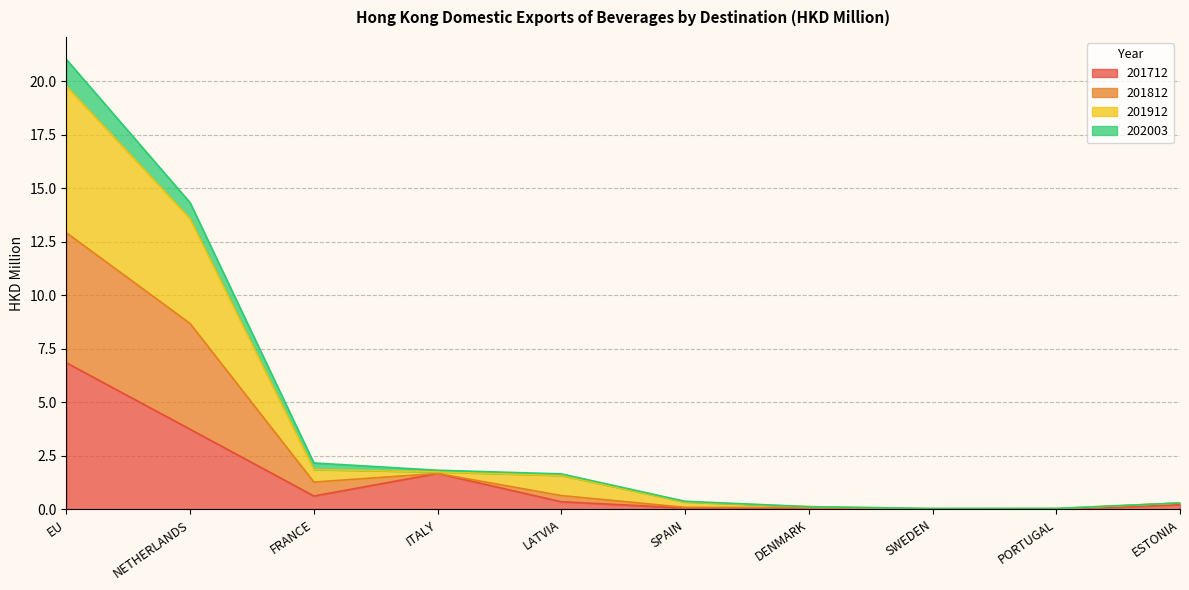

The 201712 series shows 1.7 at ITALY. True or false?

True